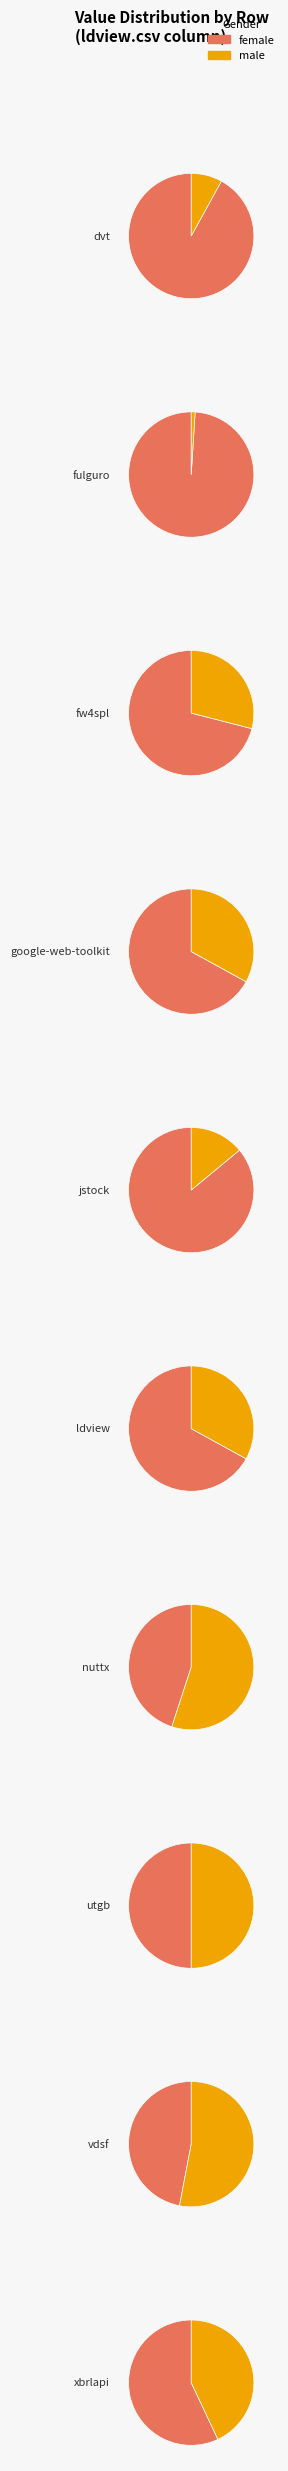

Count the number of slices in the pie.

10